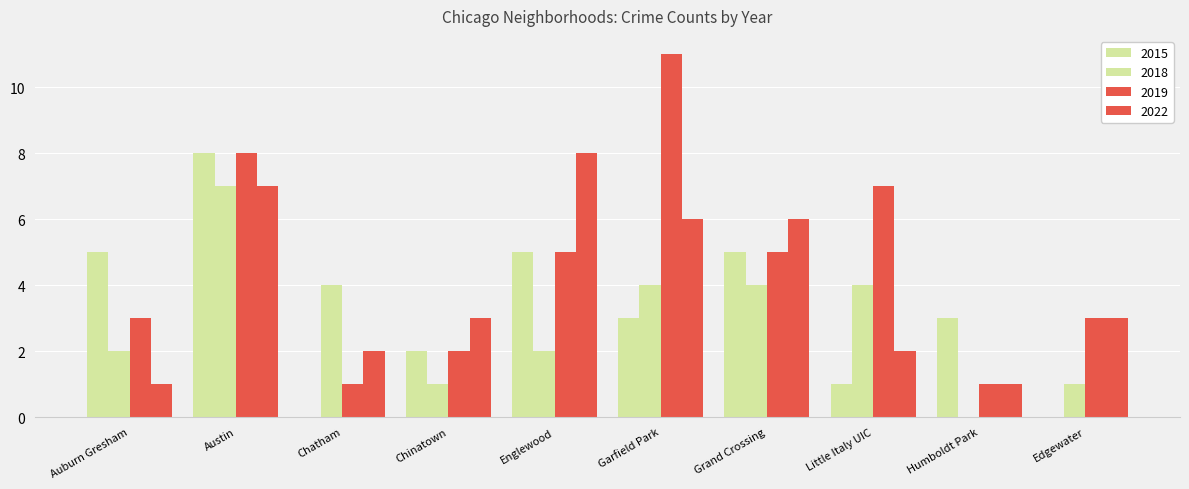

How many distinct data groups are displayed?

4